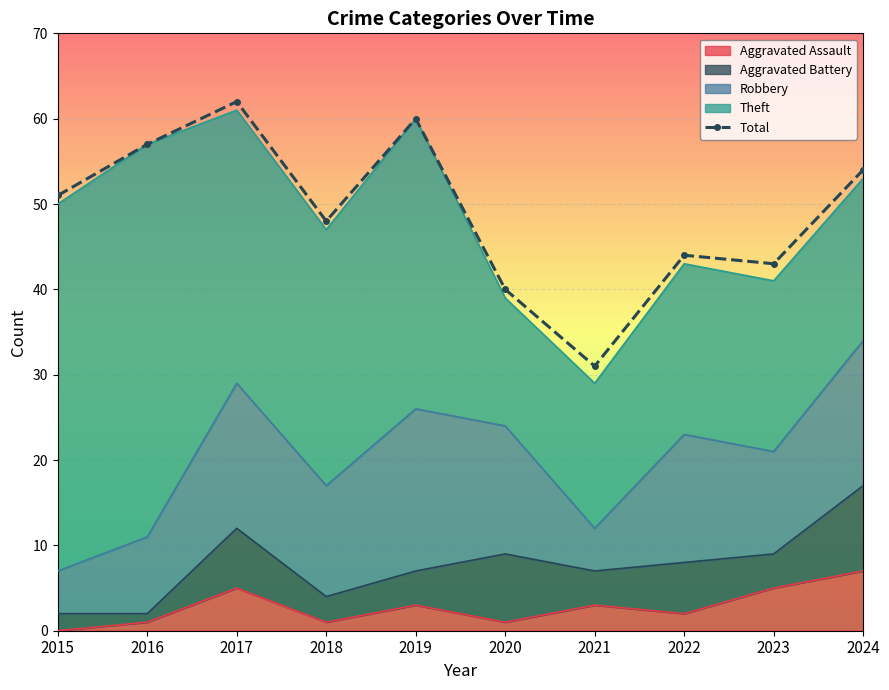

How many data points does each series have?

10